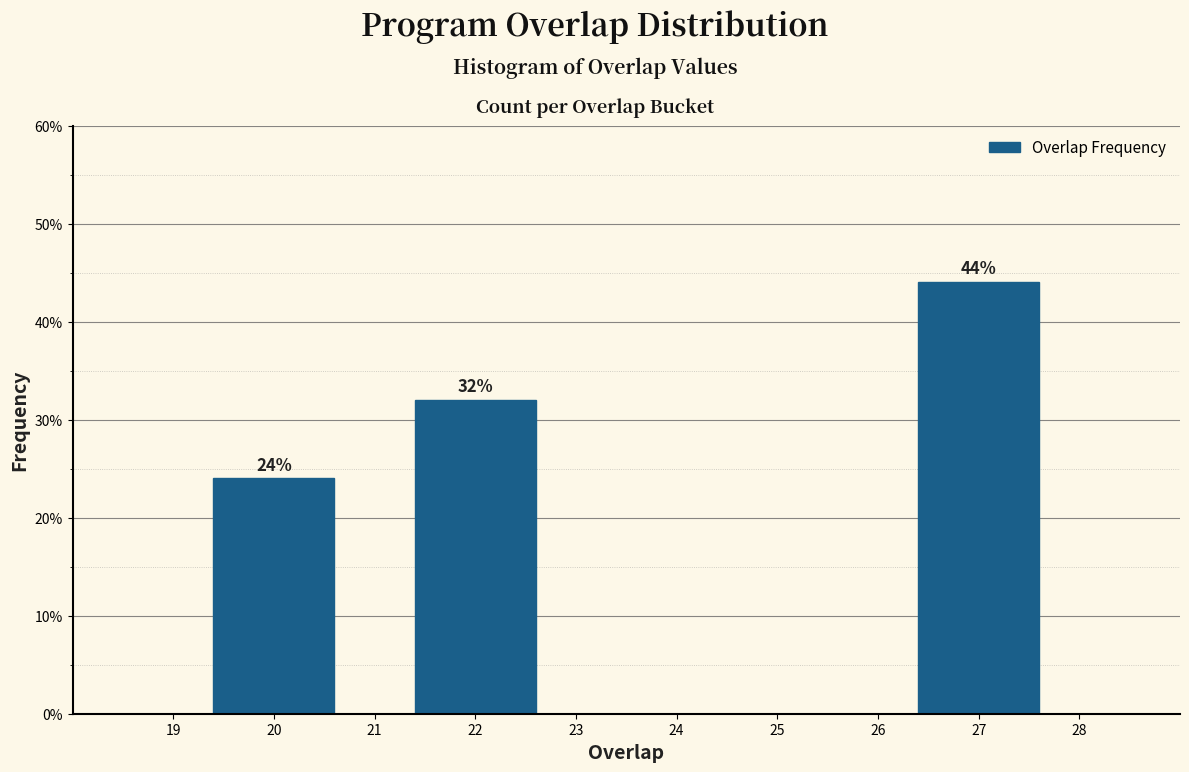

Reading right to left, transcribe all the data shown in this chart.

44	32	24